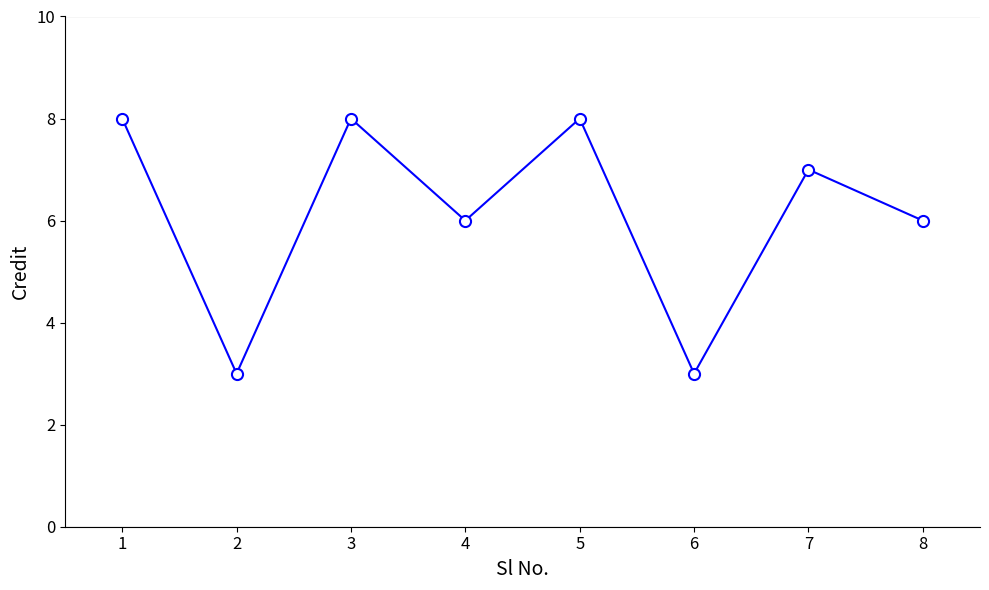

At which category does the data reach its first local peak?

3